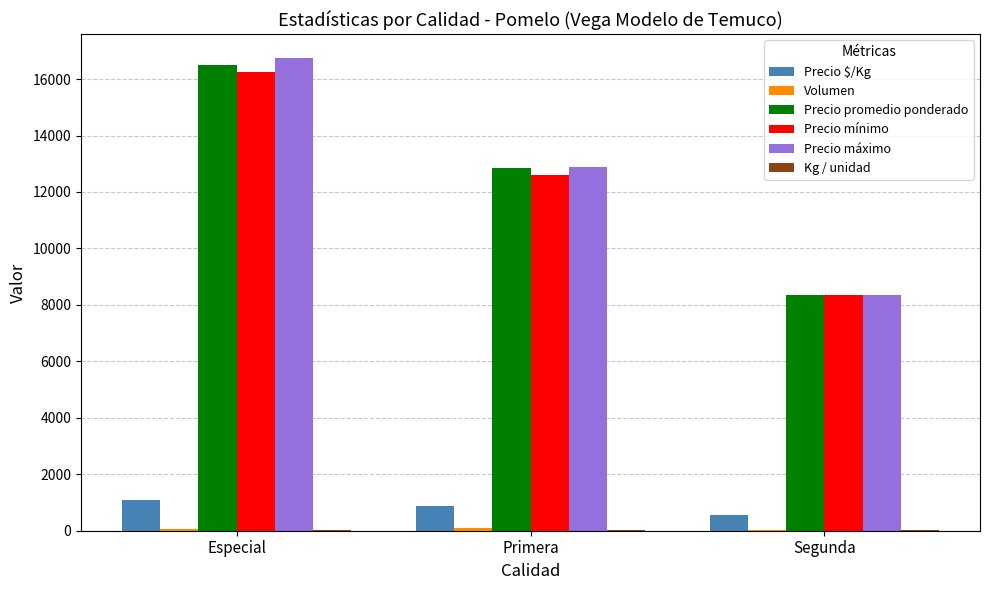

At which label is Precio $/Kg closest to 824?

Primera